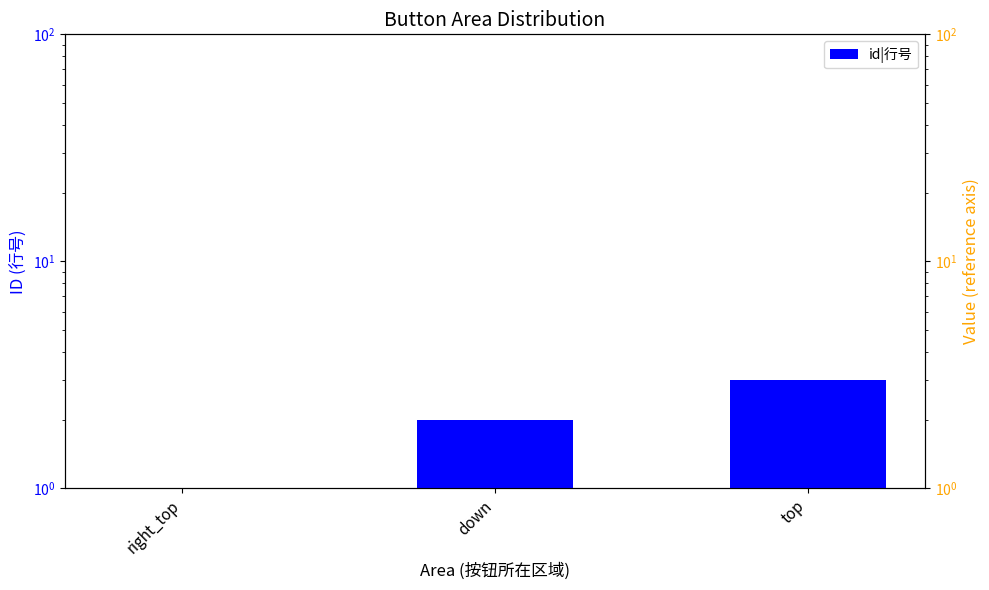

At which category is the sum across all series the highest?

top